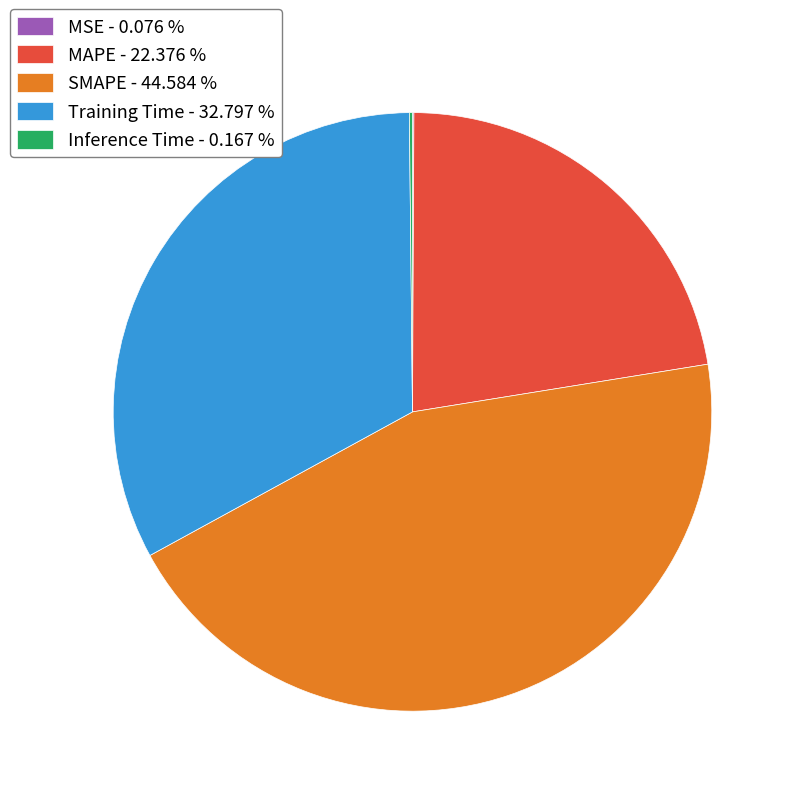

Is there a majority slice in this chart?

No